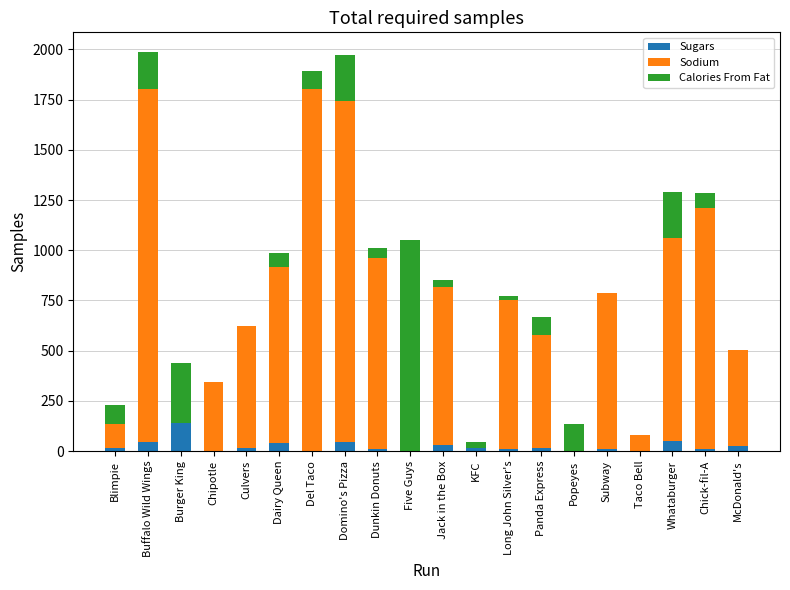

What is the maximum value for Sugars?

139.3